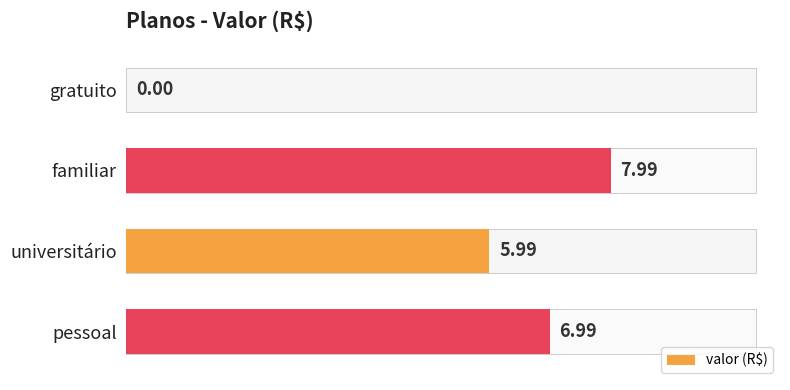

Where is valor (overlay) nearest to the value 3?

universitário